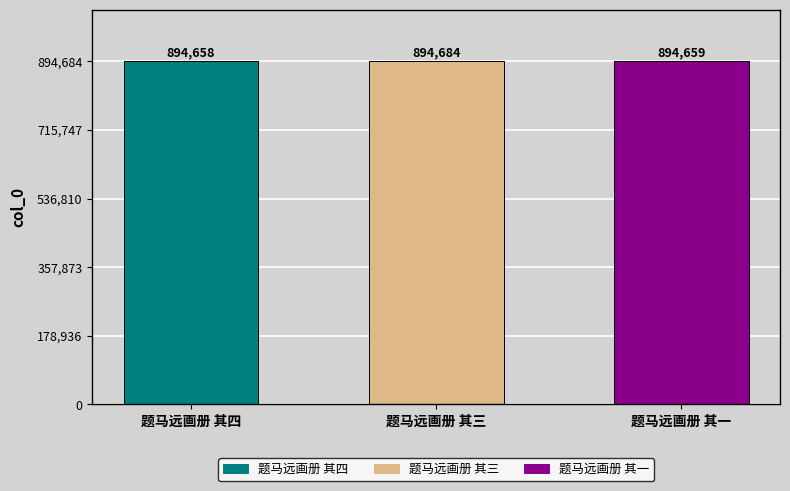

List the labels in order of value, largest first.

题马远画册 其三, 题马远画册 其一, 题马远画册 其四